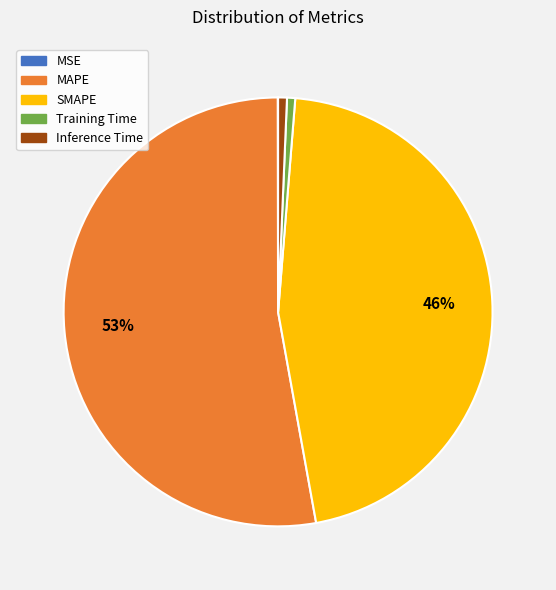

To the nearest percent, what percentage of the pie is Inference Time?

1%